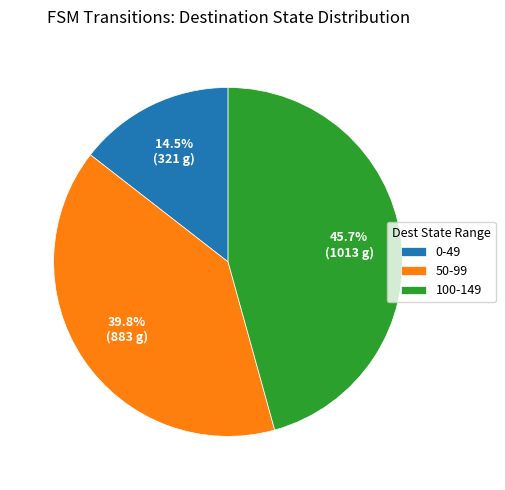

Which has a higher value, 100-149 or 50-99?

100-149